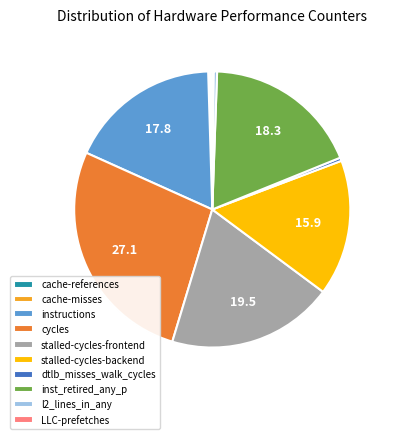

What is the largest slice in the pie chart?

cycles